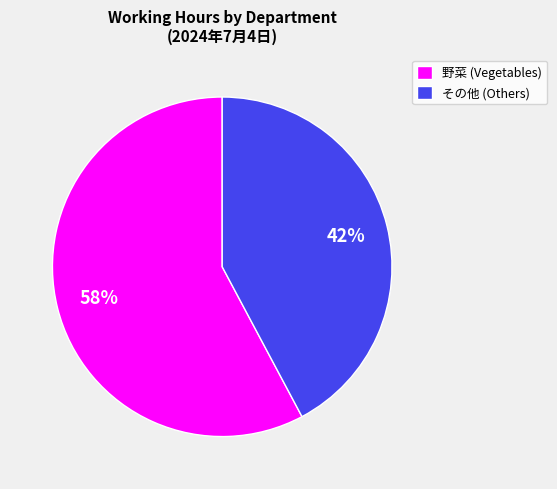

To the nearest percent, what is the combined percentage of その他 (Others) and 野菜 (Vegetables)?

100%